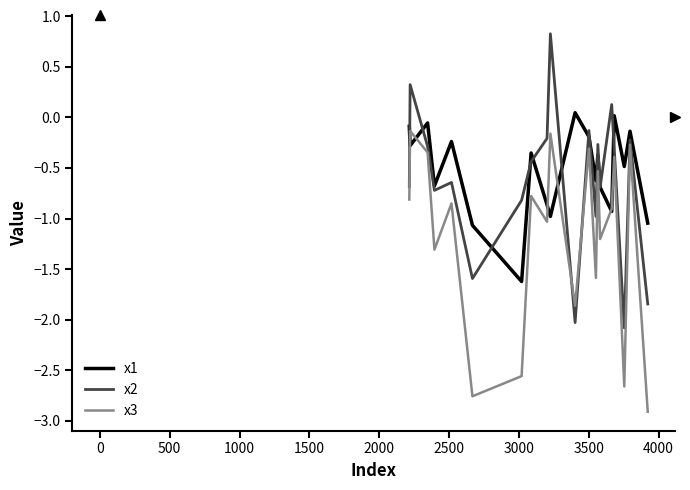

What is the minimum value shown in the chart?

-2.9